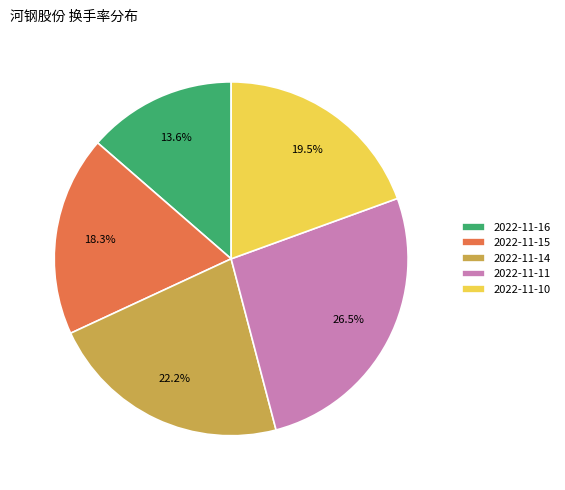

Which slice is the smallest?

2022-11-16